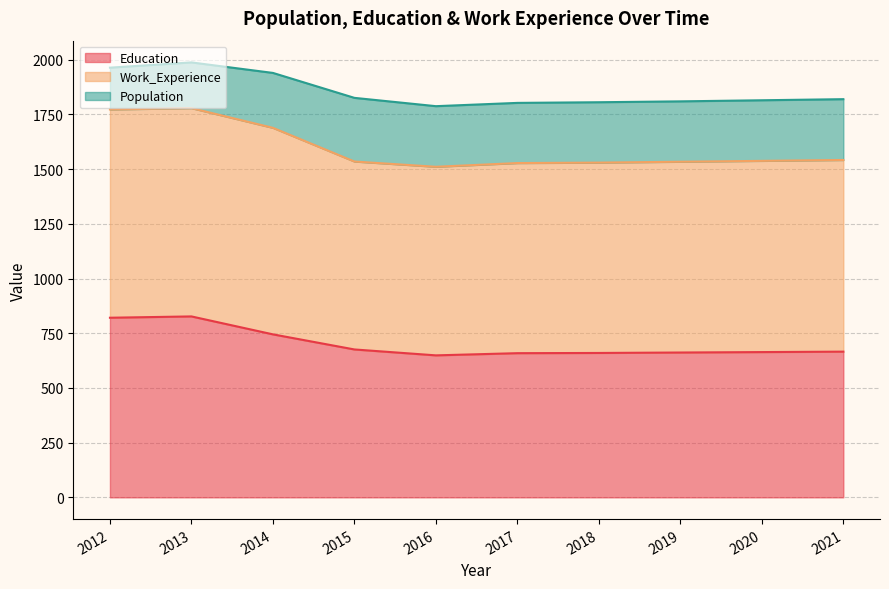

What are all the series names shown in the legend?

Education, Work_Experience, Population